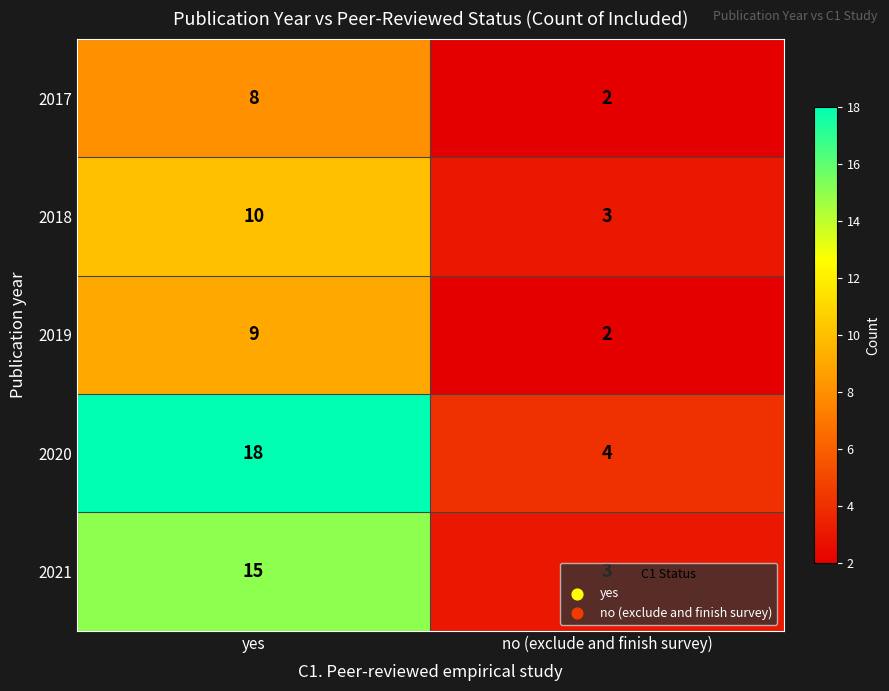

What is the difference between the maximum and minimum values in the 2021 series?

12